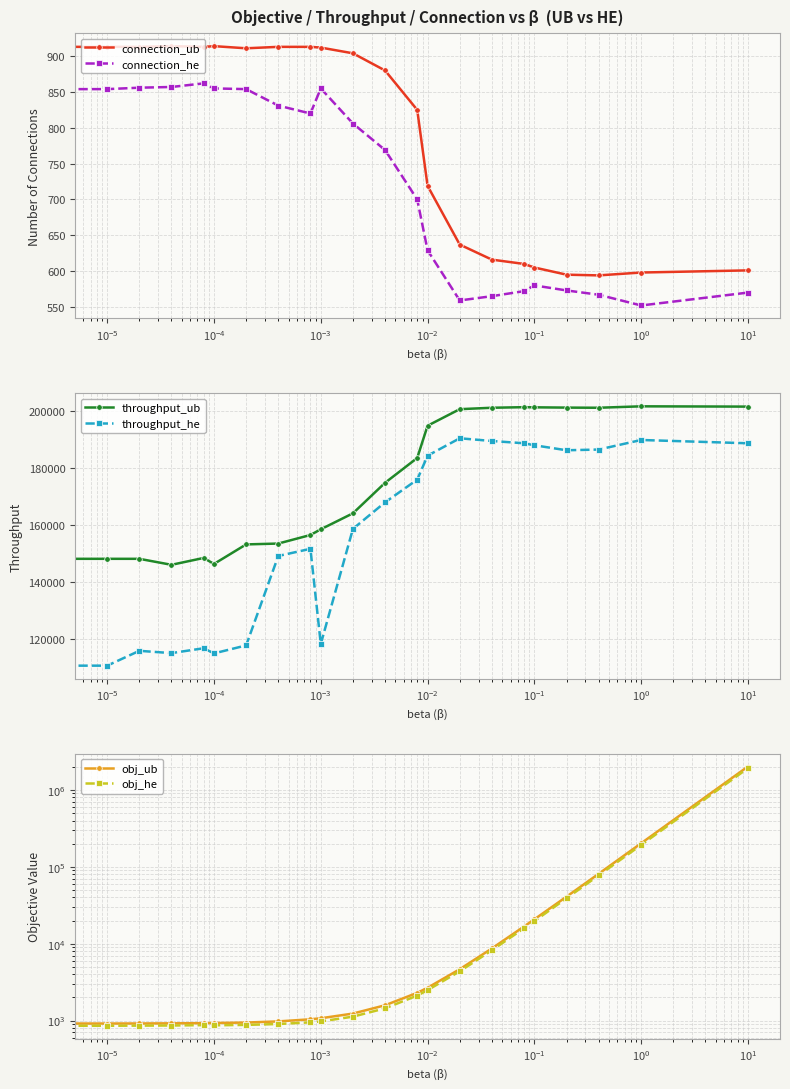

What is the average value of the obj_ub series?

109495.9